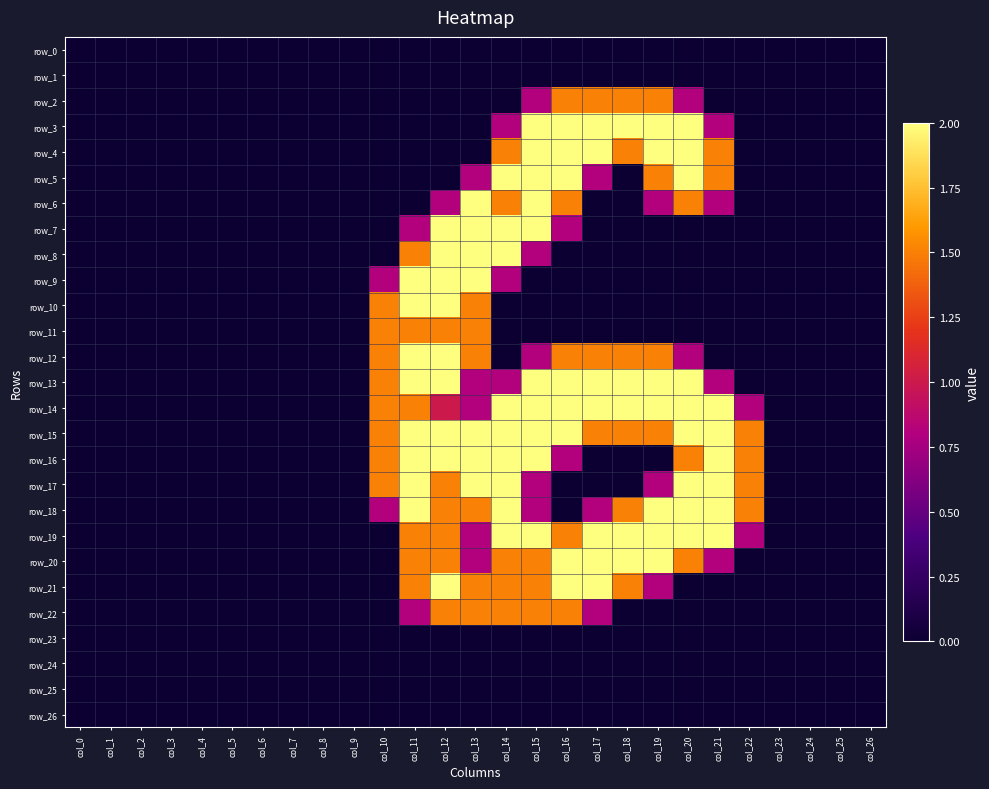

True or false: row_26 has a value of 0.0 at col_3.

True